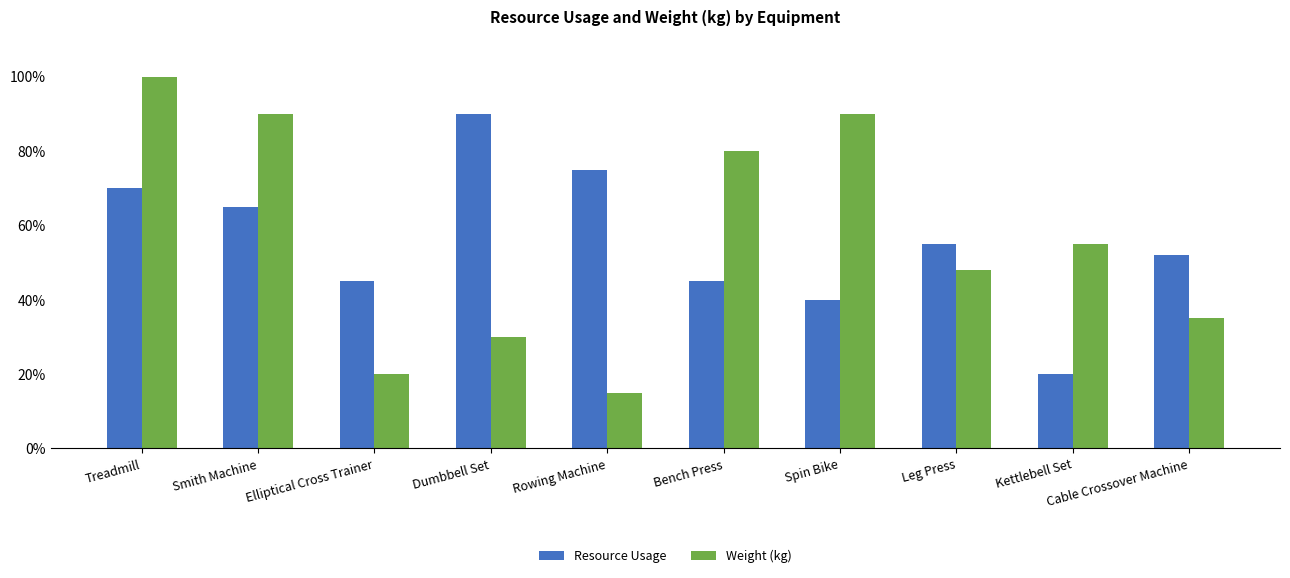

How many distinct data groups are displayed?

2